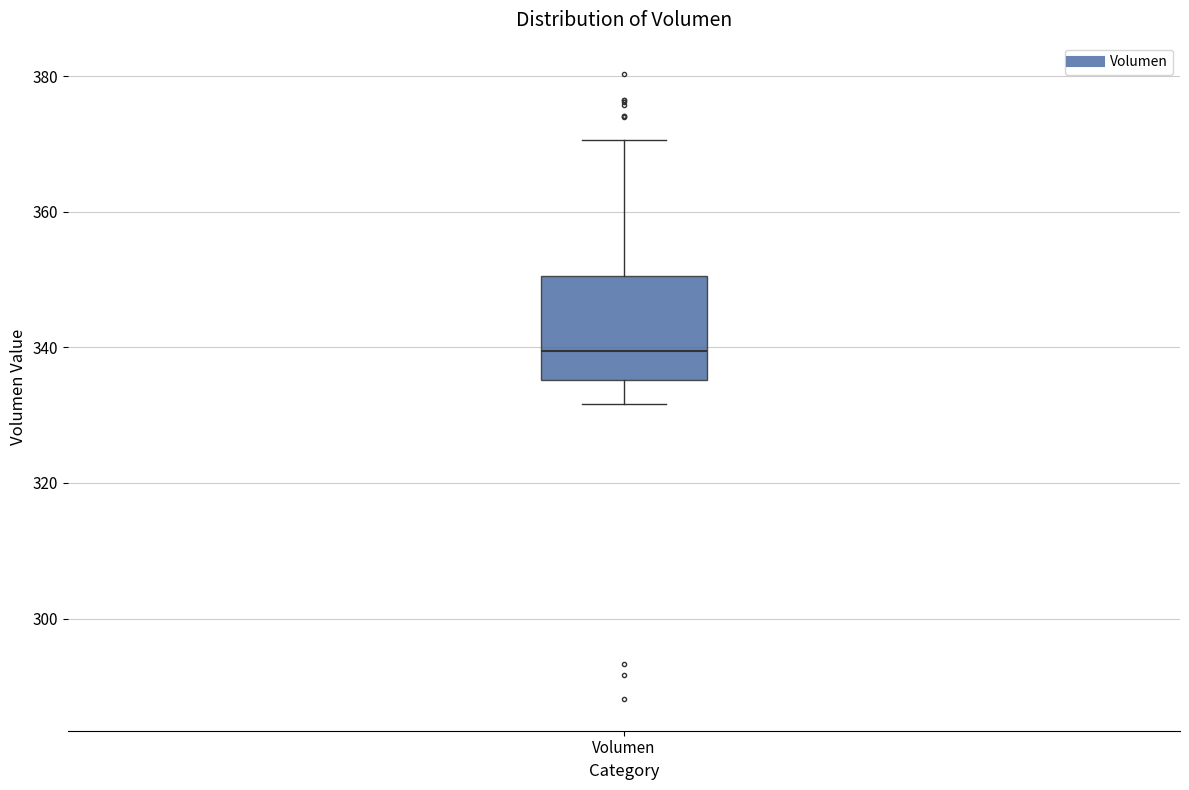

Transcribe this box plot: give where the median line is, the range the box spans, and where the two whiskers end, as read against the y-axis. The values are not printed on the chart, so give them approximately, as read against the axis.

median 340, box 336 to 350, whiskers 332 to 370